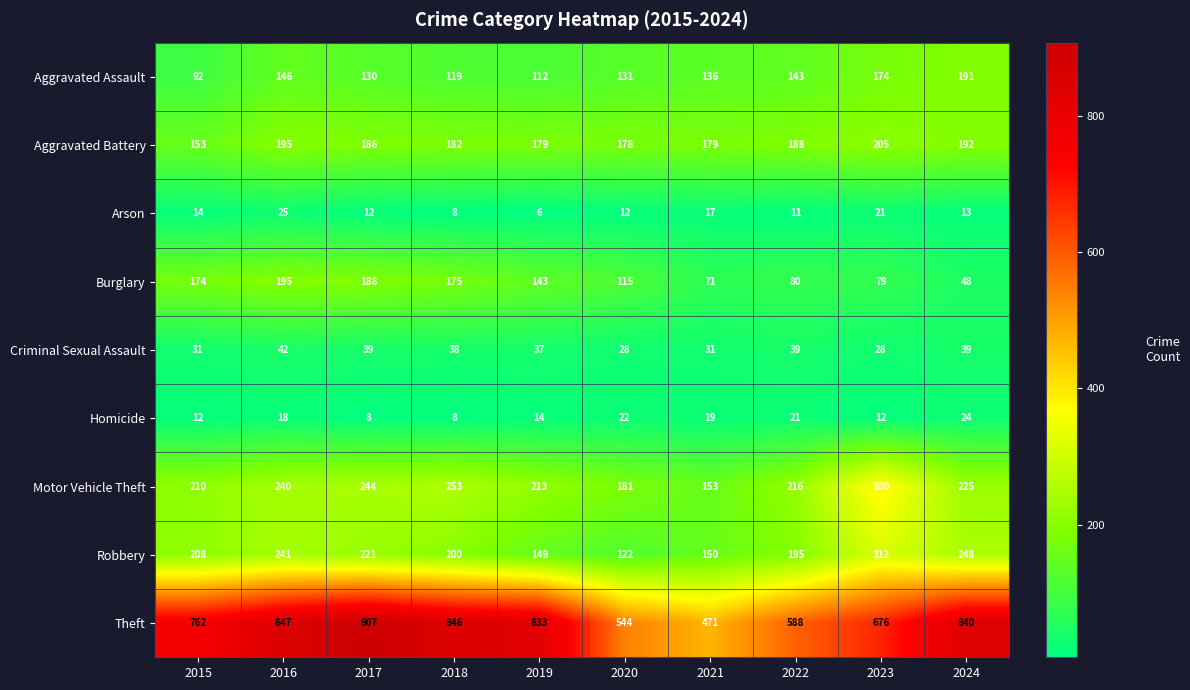

The Arson series shows 13 at 2024. True or false?

True